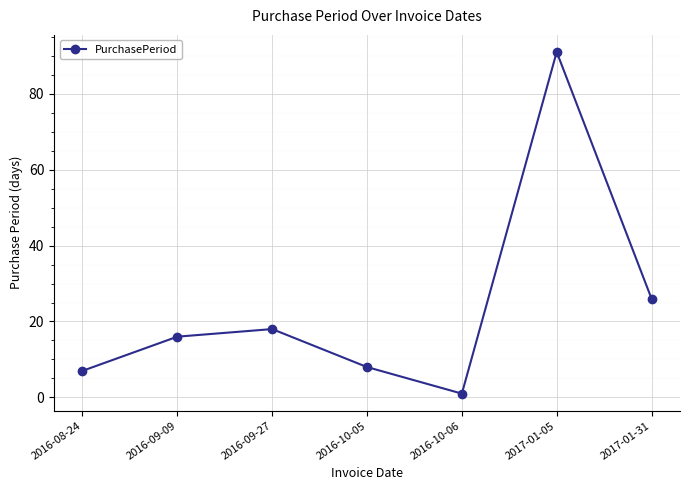

What is the value of the 4th point from the left?

8